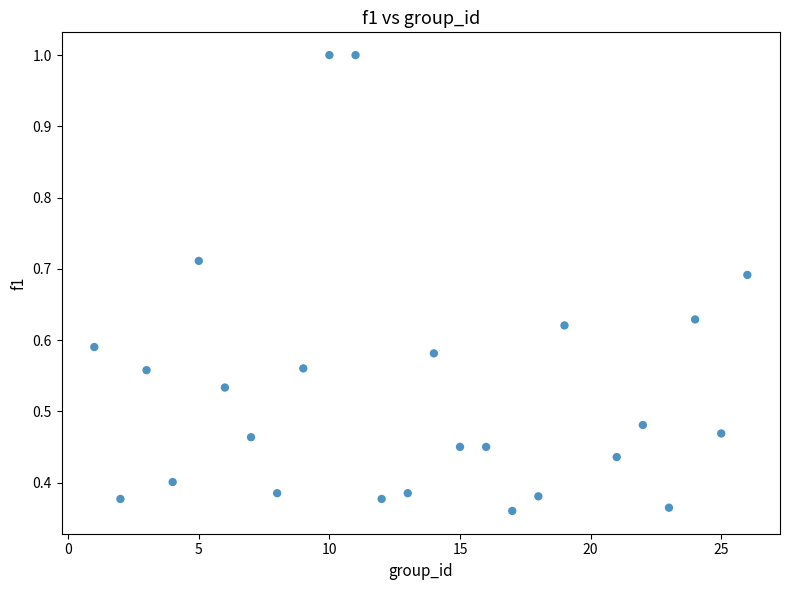

What is the range of X values (max minus min)?

25.0